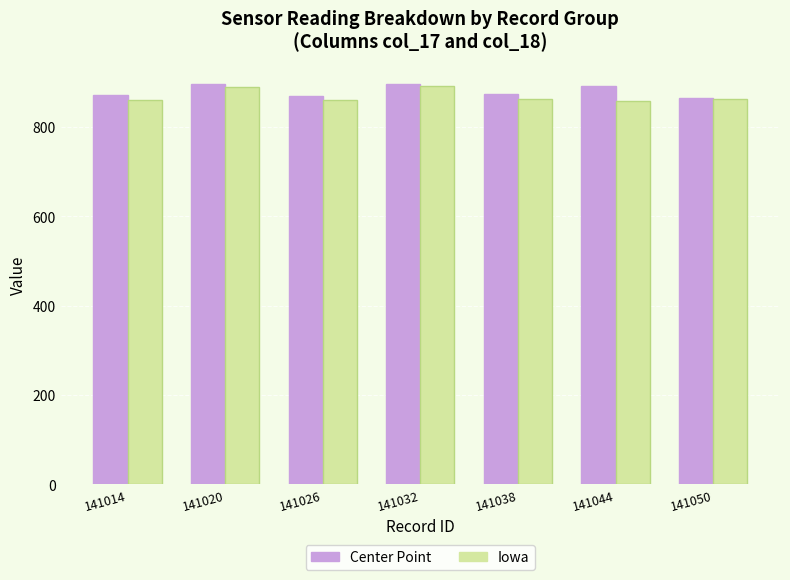

Is it true that Center Point equals 1158 at 141014?

False